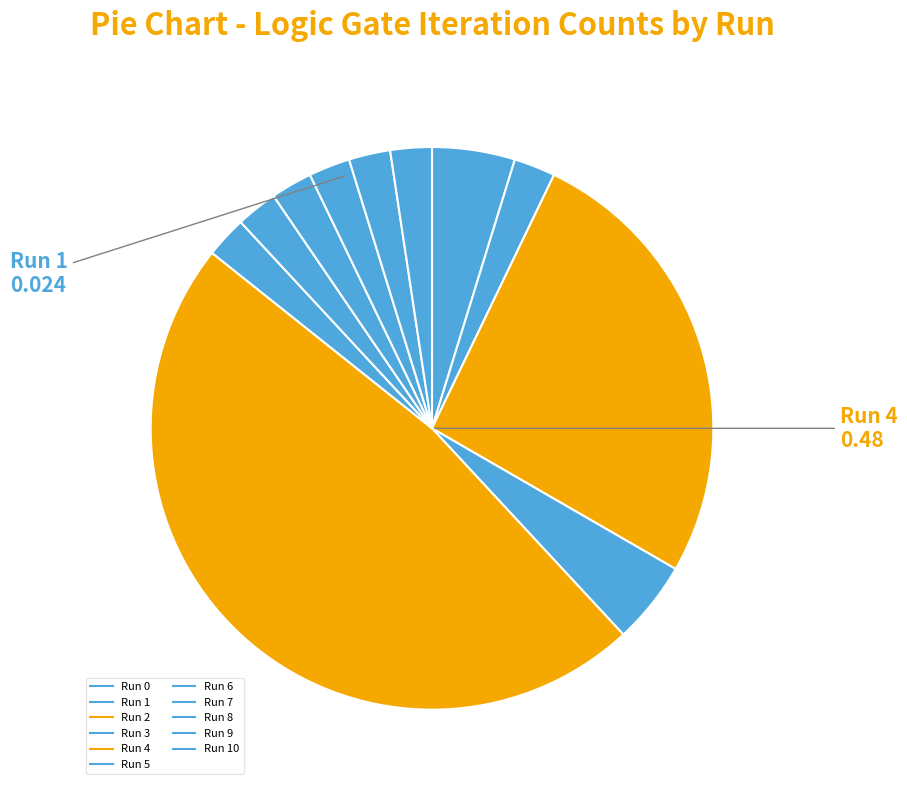

Rank the categories by value from lowest to highest.

Run 1, Run 5, Run 6, Run 7, Run 8, Run 9, Run 10, Run 0, Run 3, Run 2, Run 4